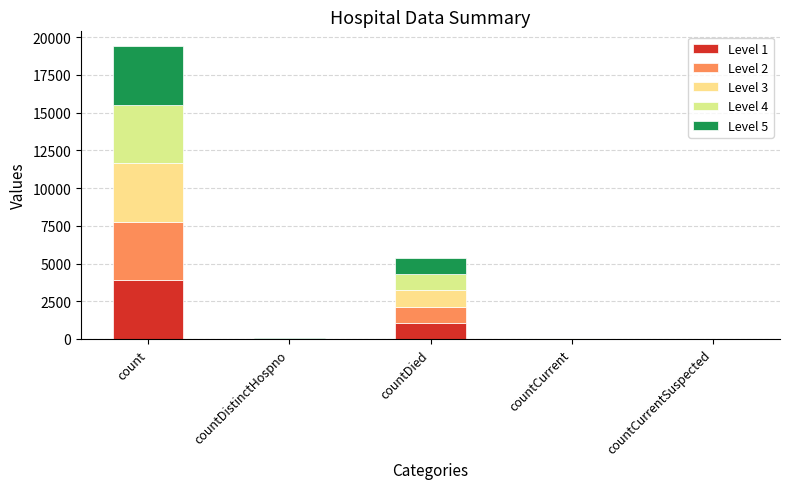

What are all the series names shown in the legend?

Level 1, Level 2, Level 3, Level 4, Level 5